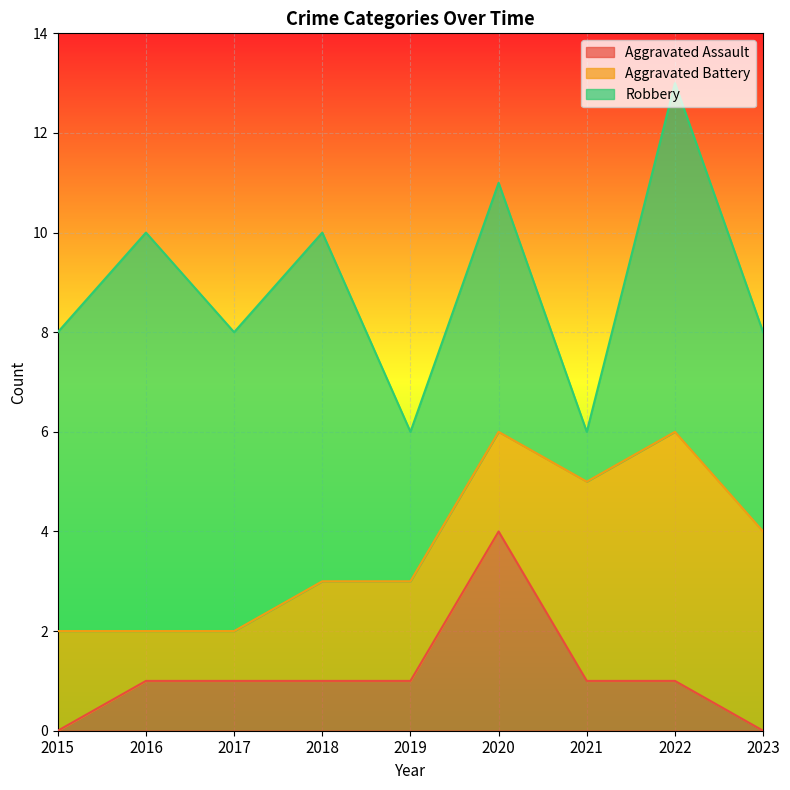

What is the difference between the highest and lowest values at 2016?

7